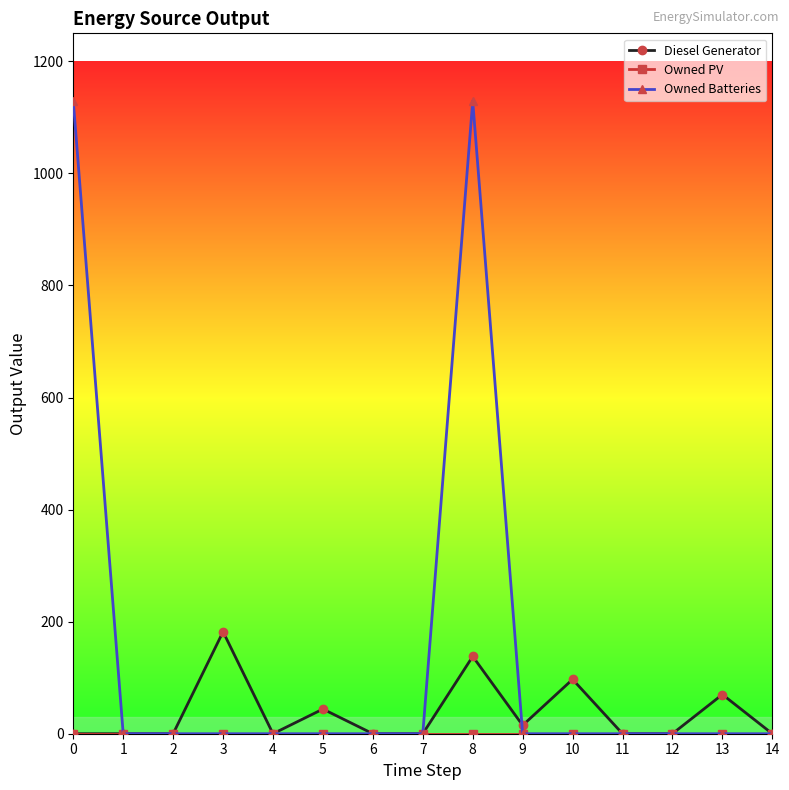

True or false: Diesel Generator has more than 0 interior local peaks.

True